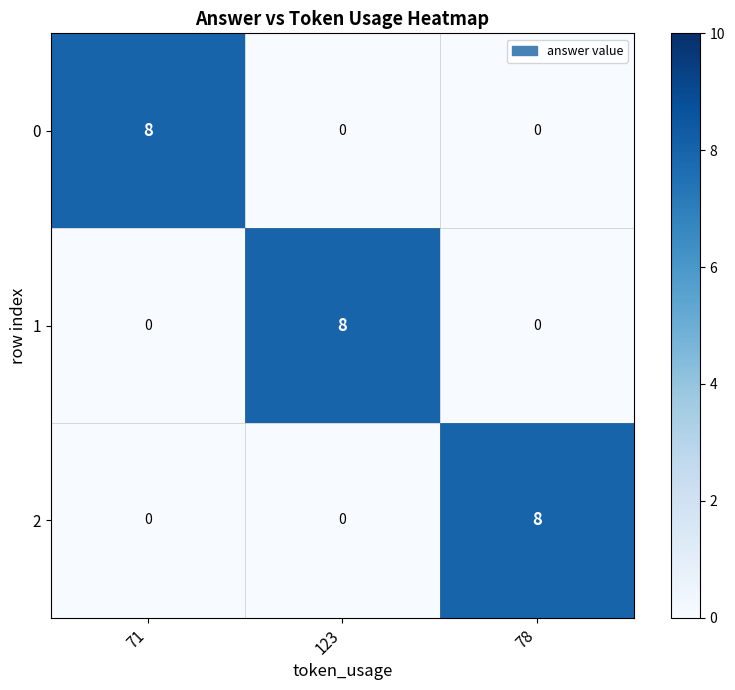

How many series are shown in this chart?

3